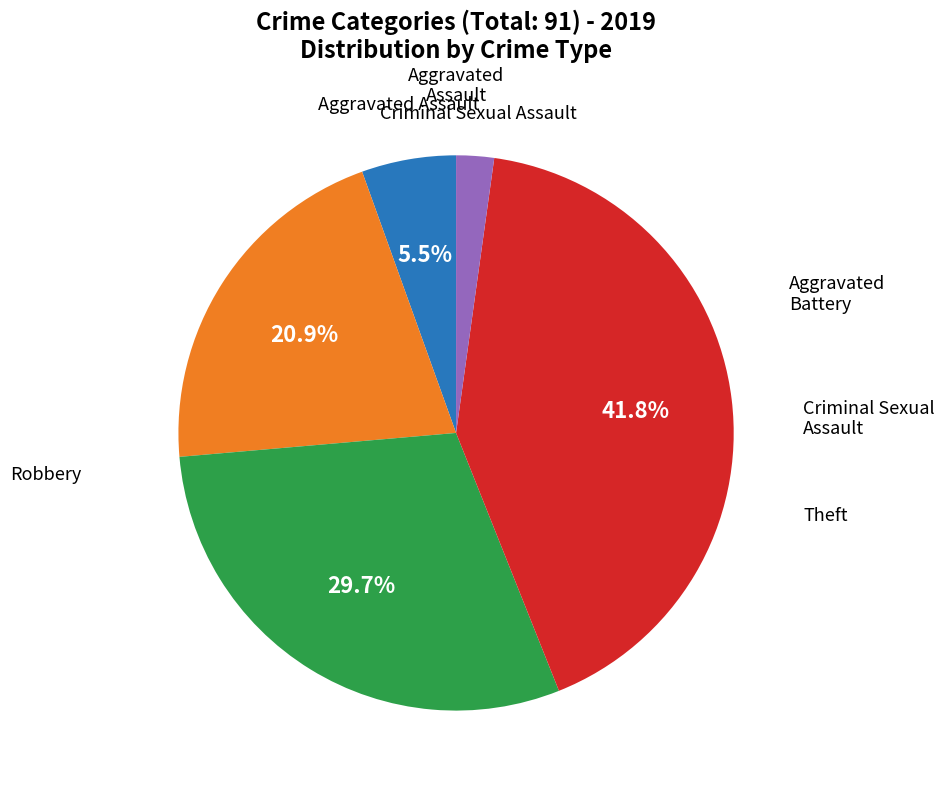

Does any single category account for the majority?

No